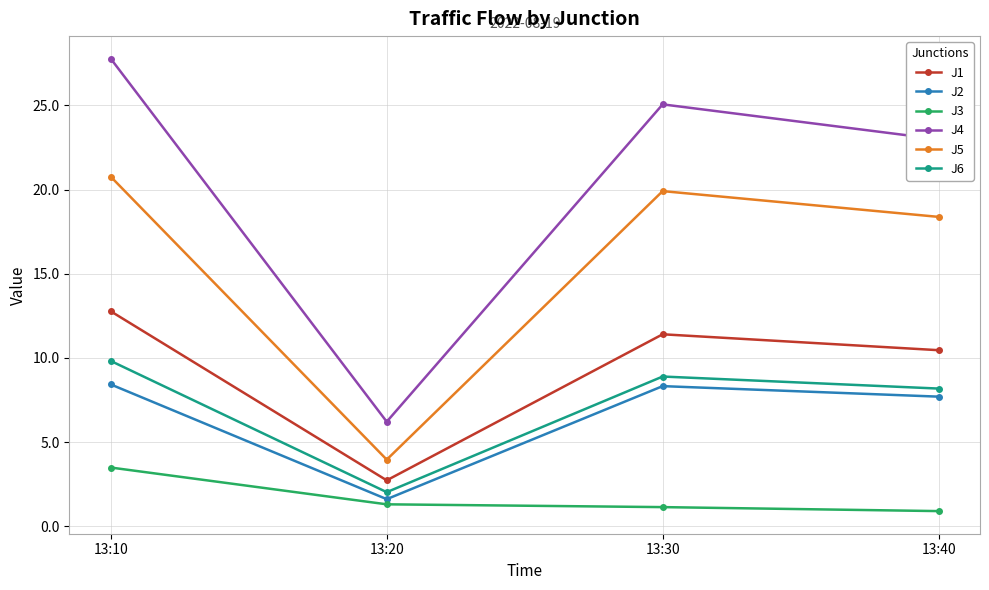

What is the difference between the highest and lowest values at 13:20?

4.9